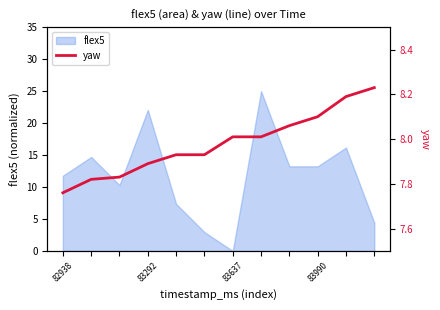

What position from the left is 83637?

3